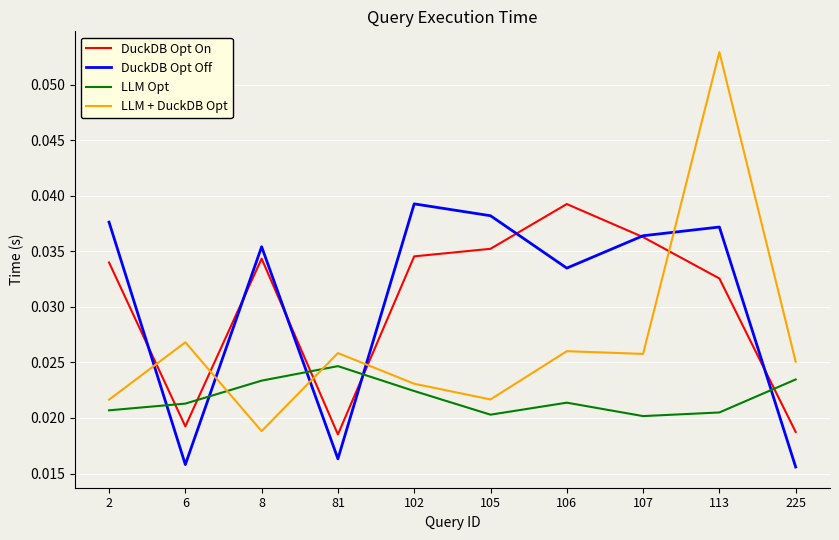

Which series has the largest range (max minus min)?

LLM + DuckDB Opt